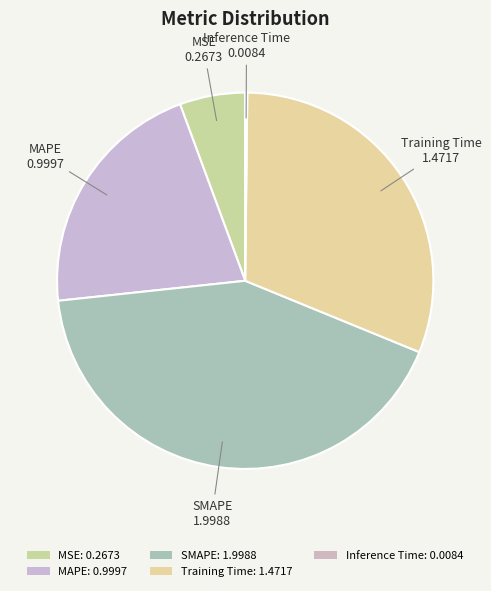

What is the change in value from MSE to MAPE?

+0.7